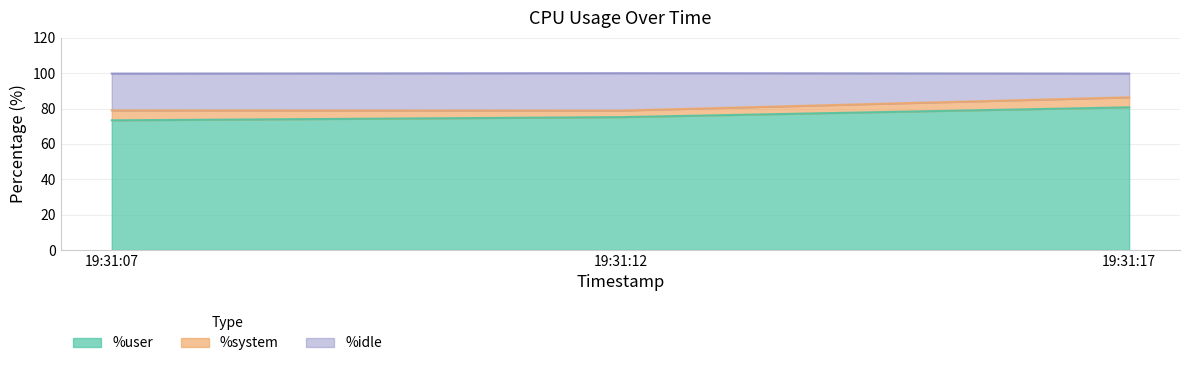

The value of %user at 19:31:17 is 137.6. True or false?

False